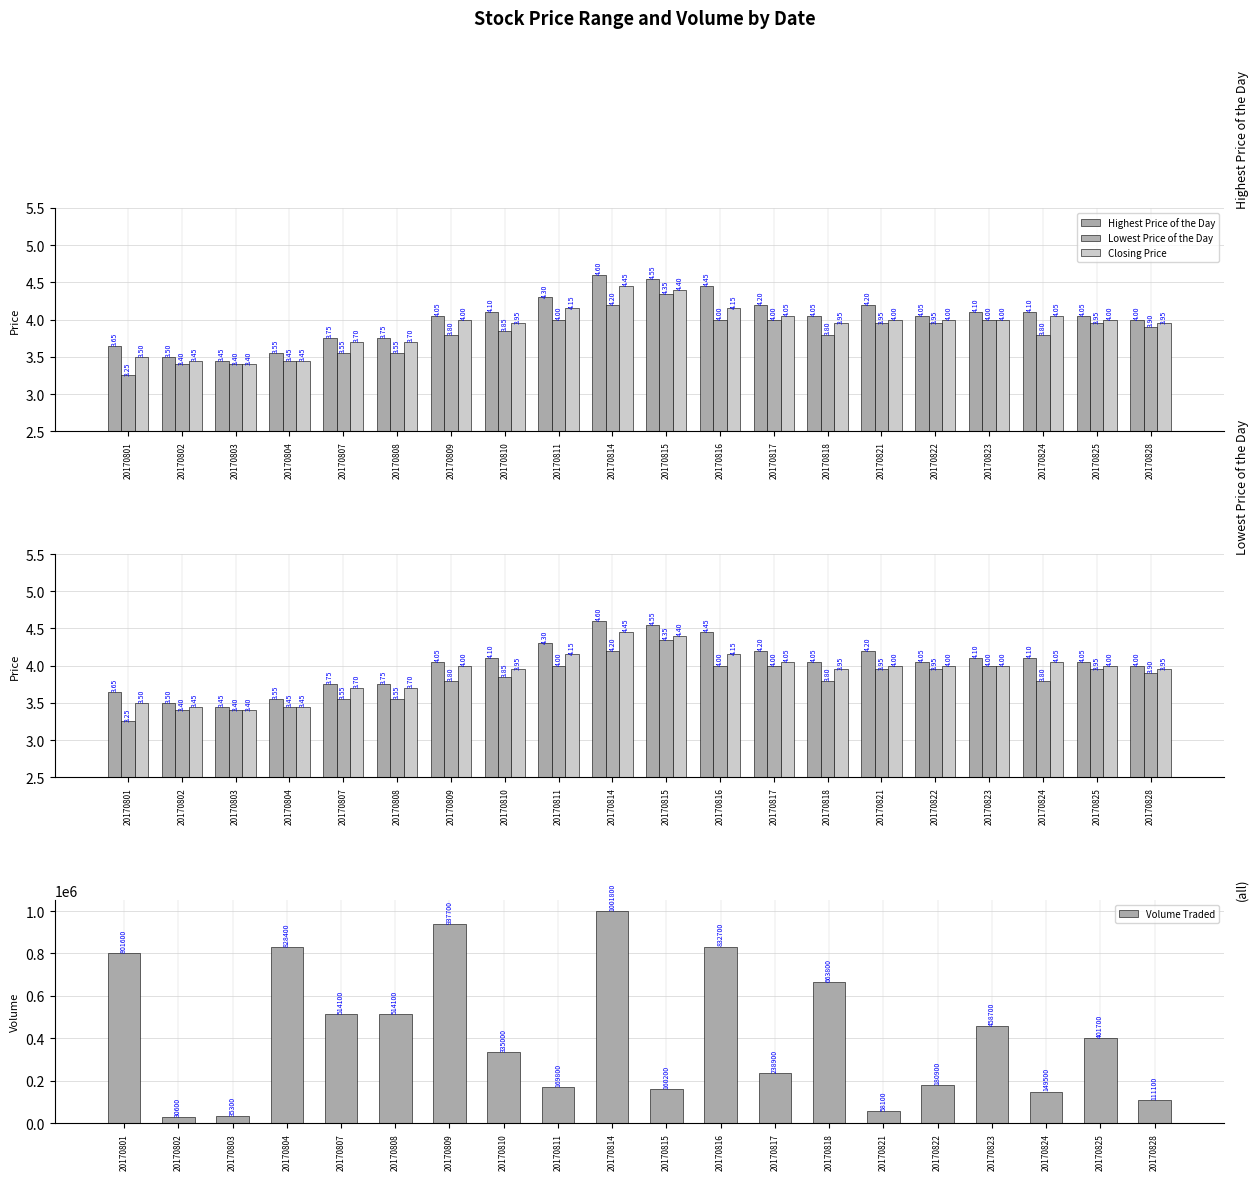

What is the difference between the highest and lowest values at 20170815?

160195.6